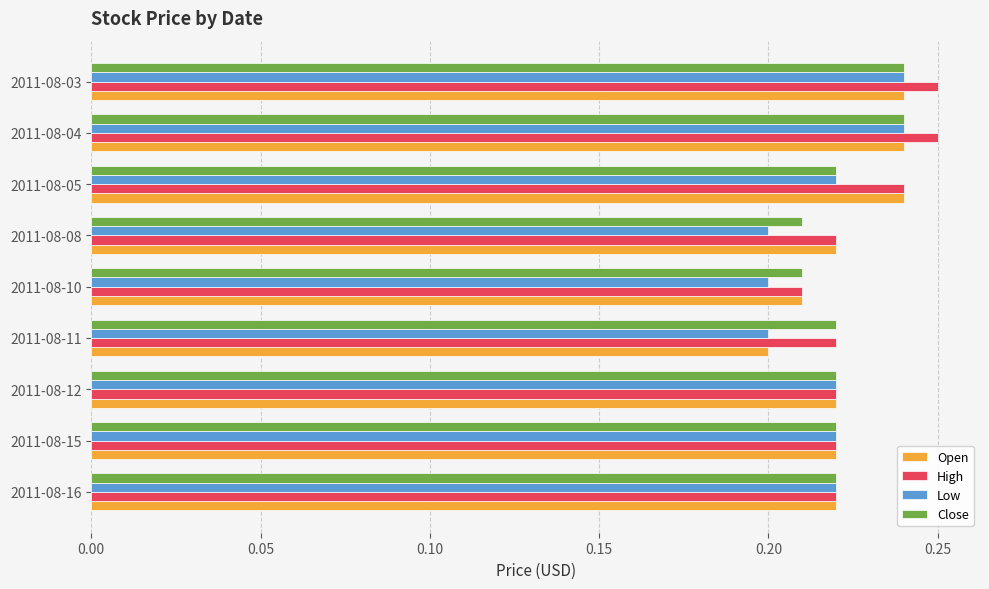

Which series changed the most between 2011-08-11 and 2011-08-05?

Open